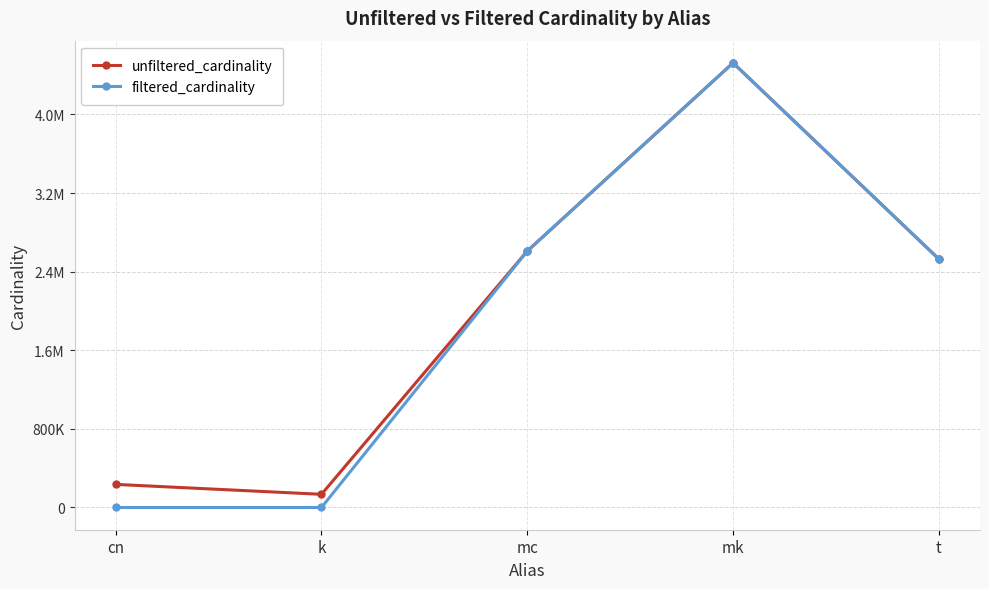

At how many categories does at least one series exceed 2856788?

1